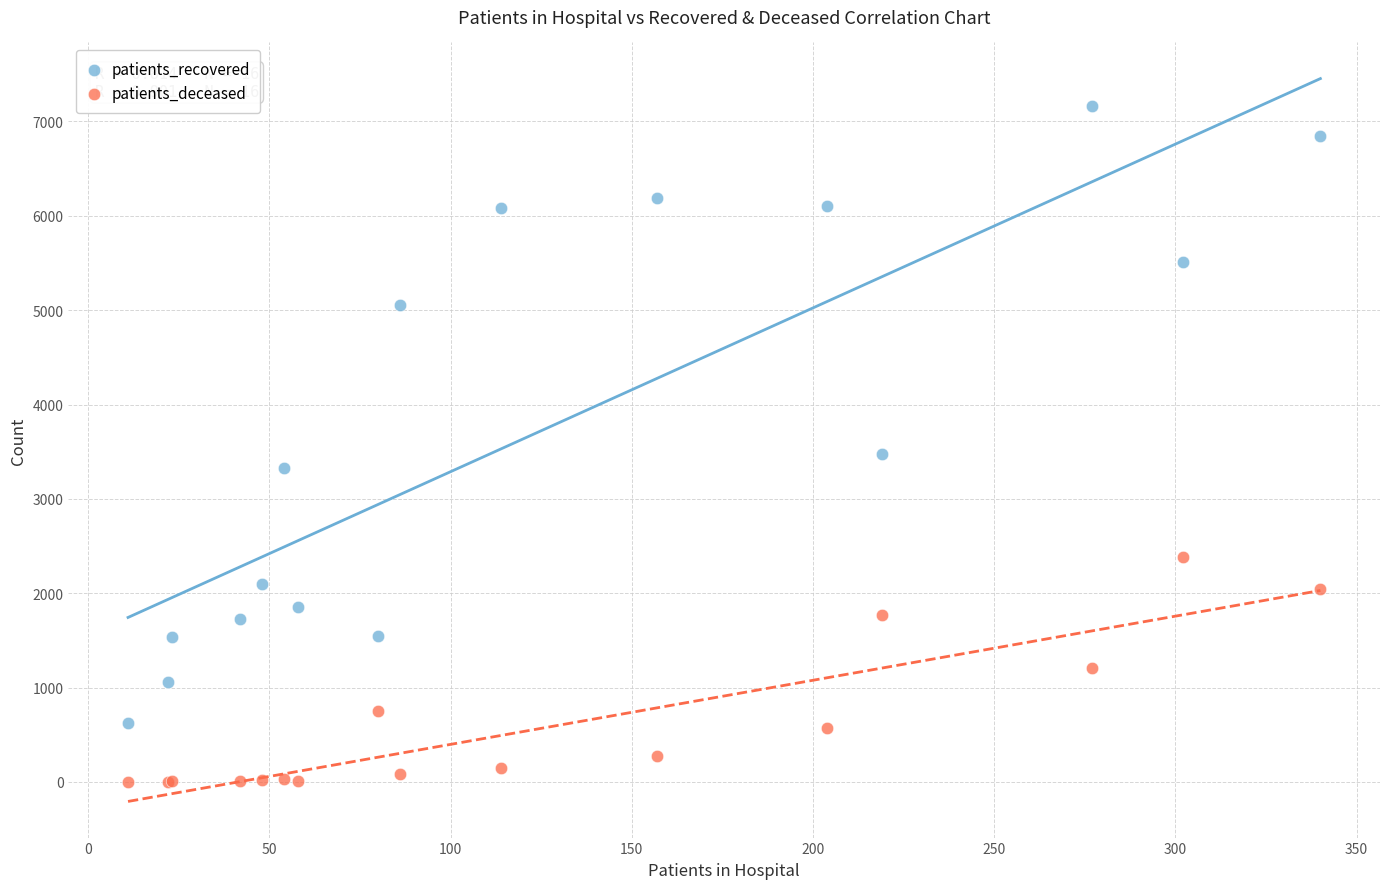

What is the X range (max minus min) for the scatter plot?

329